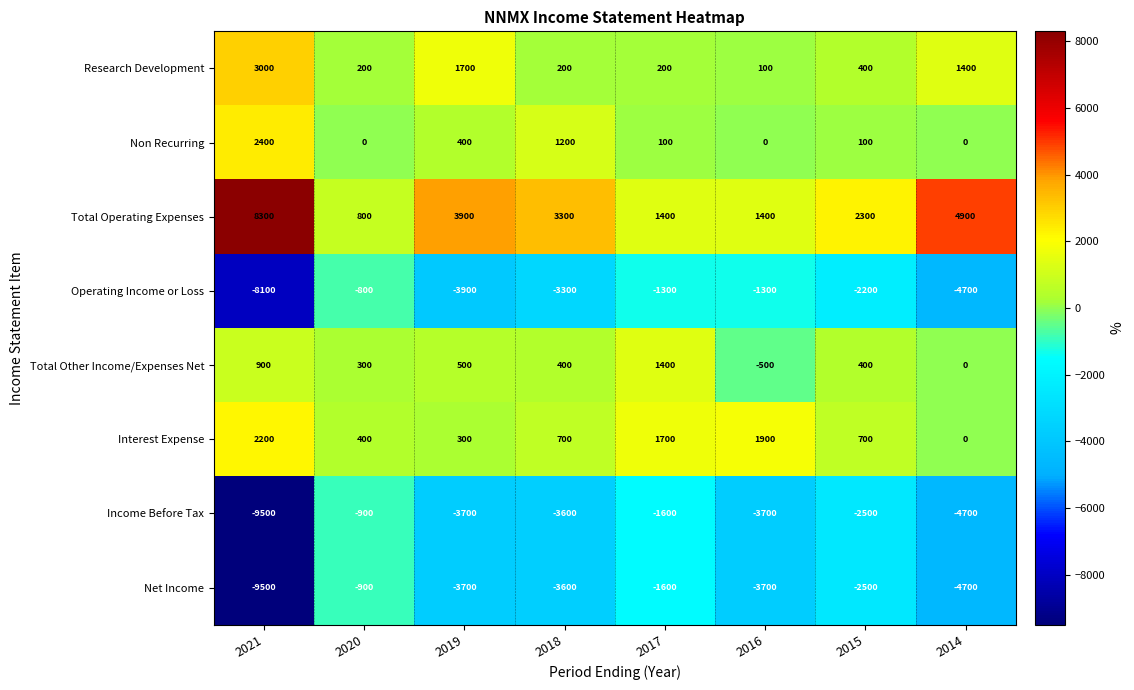

At which category is the sum across all series the highest?

2017